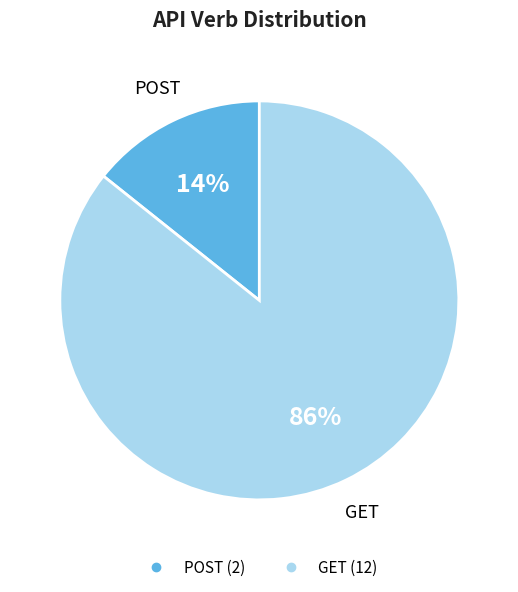

Does any single category account for the majority?

Yes